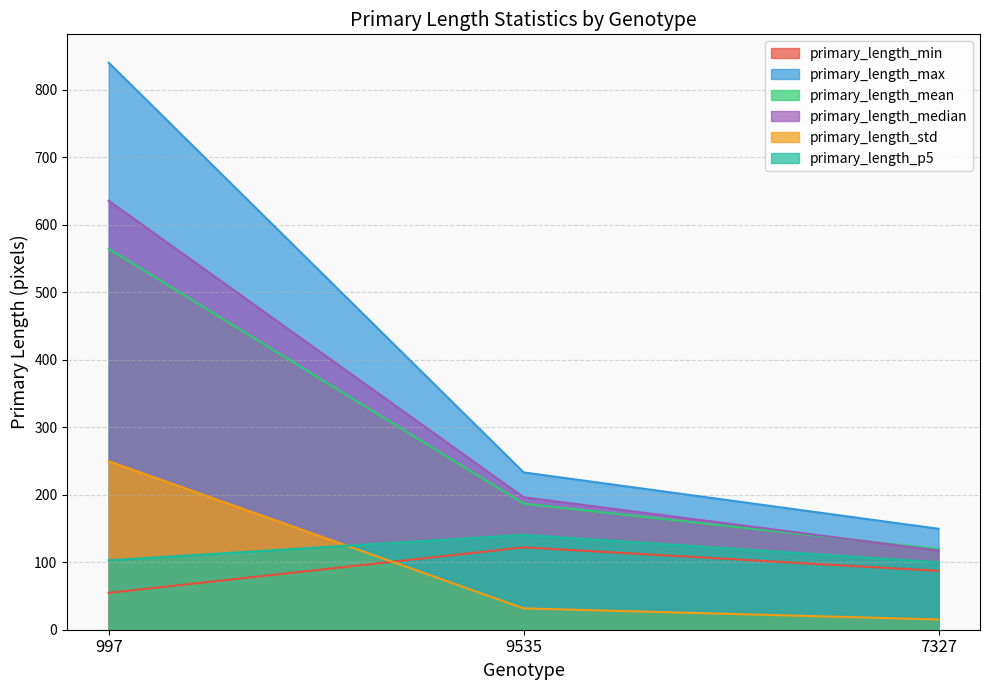

The primary_length_mean series shows 175.1 at 7327. True or false?

False